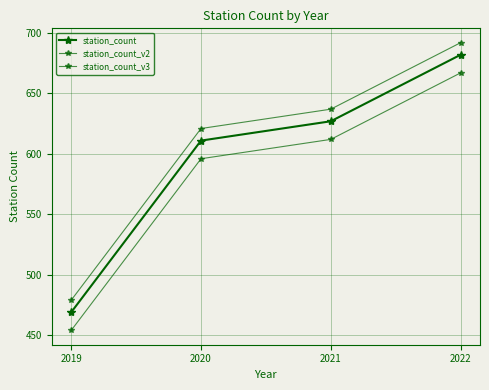

True or false: station_count_v3 has a value of 103 at 2019.

False